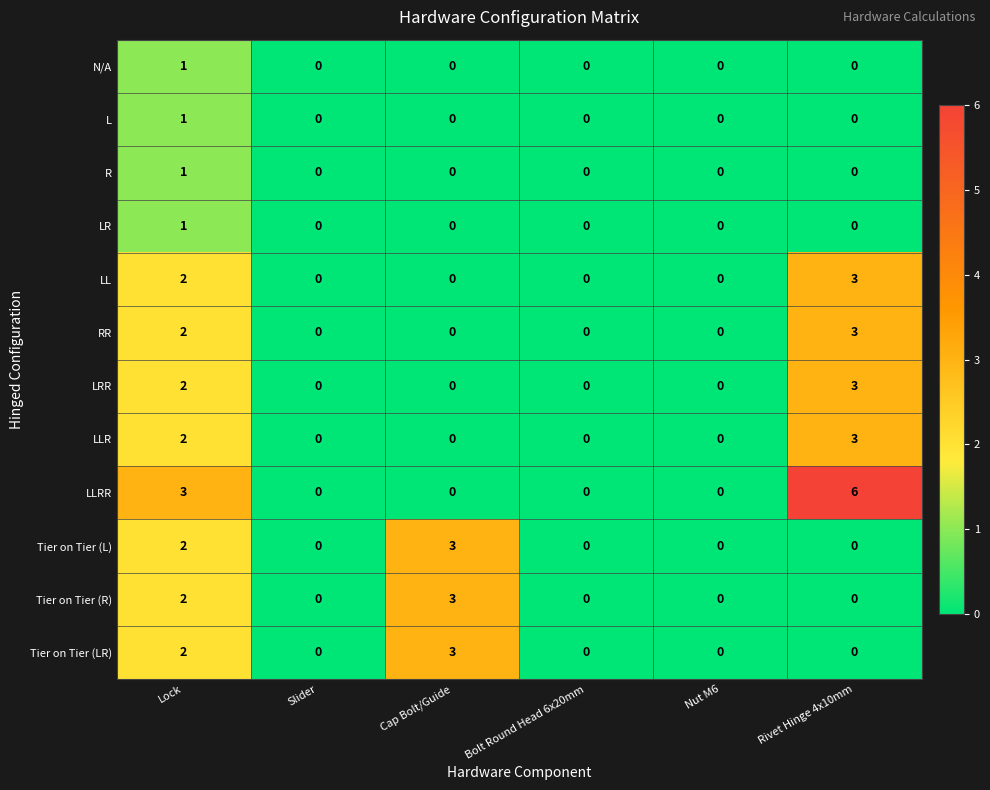

Which series has the largest range (max minus min)?

LLRR